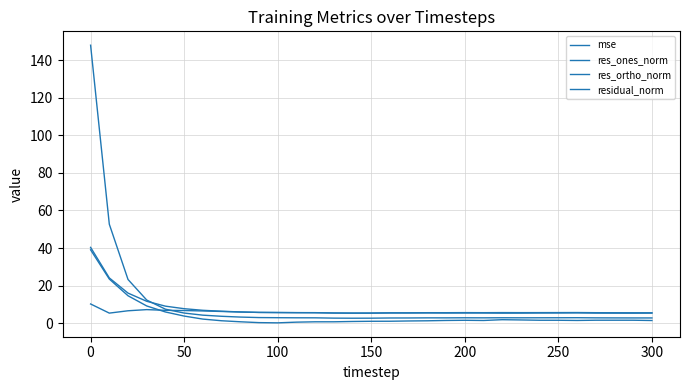

True or false: mse and res_ones_norm intersect in this chart.

False